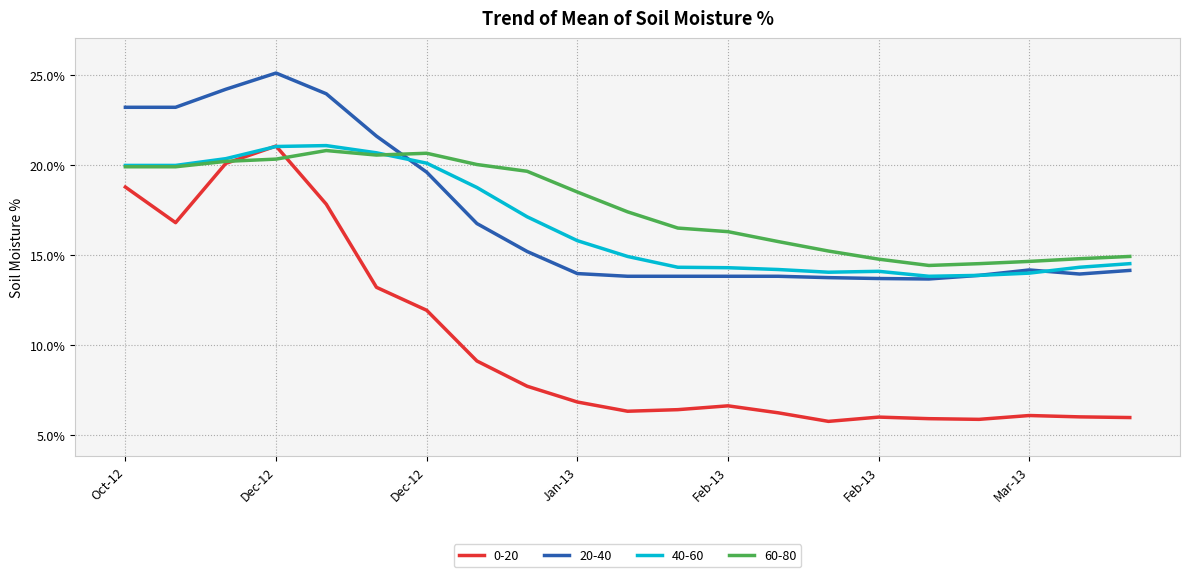

What is the greatest value displayed?

25.1